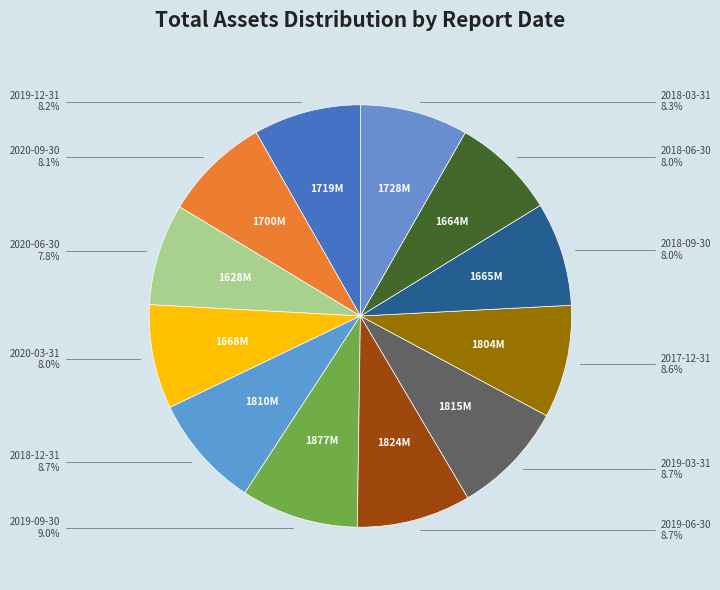

Is there any slice that represents more than half of the pie?

No